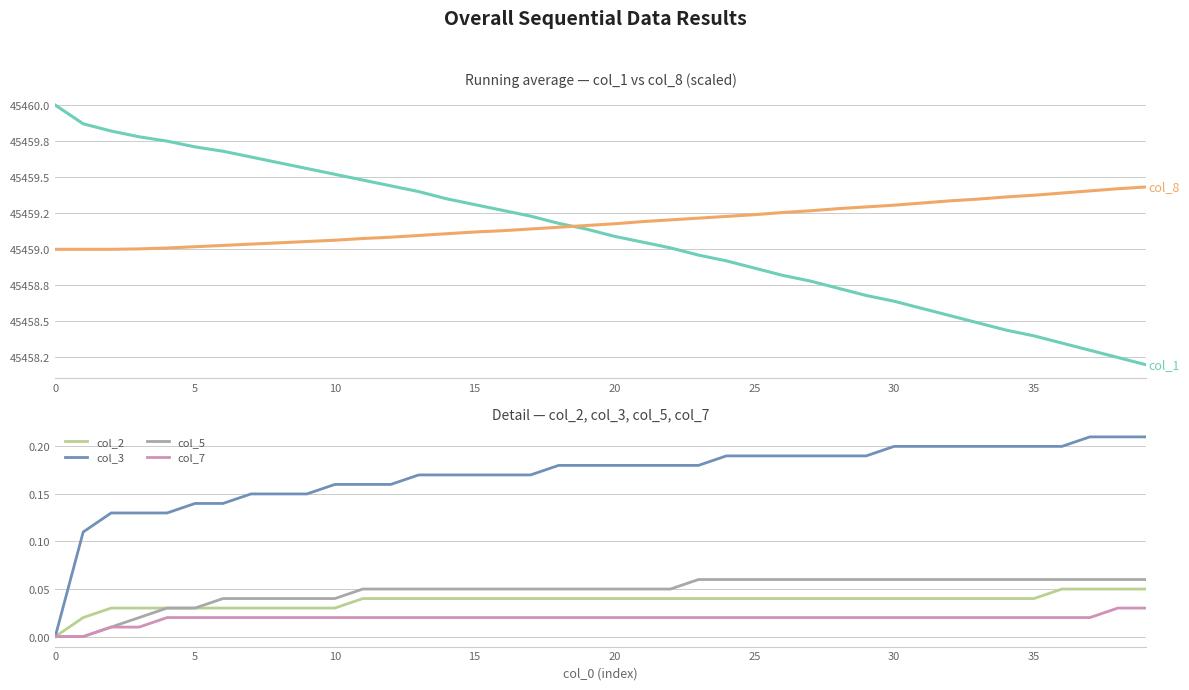

Which series has the largest total across all categories?

col_8 (scaled)